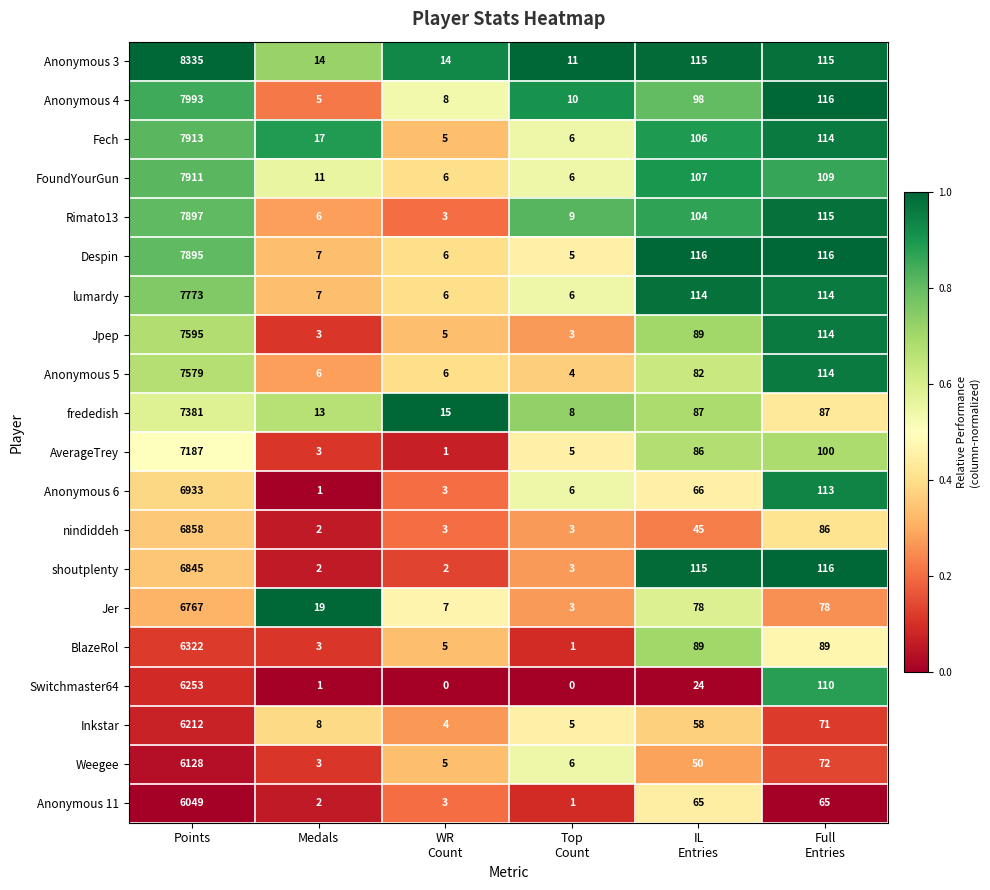

At which category does the chart reach its peak across all series?

Points